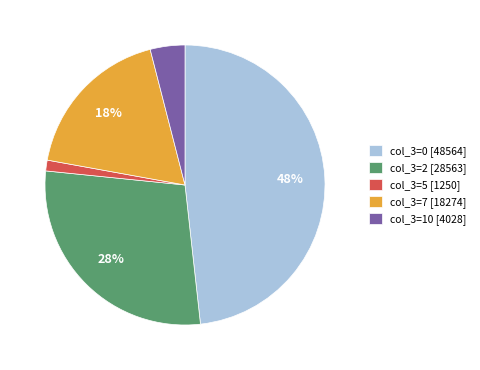

To the nearest percent, what is the difference between the largest and smallest slice percentages?

47%